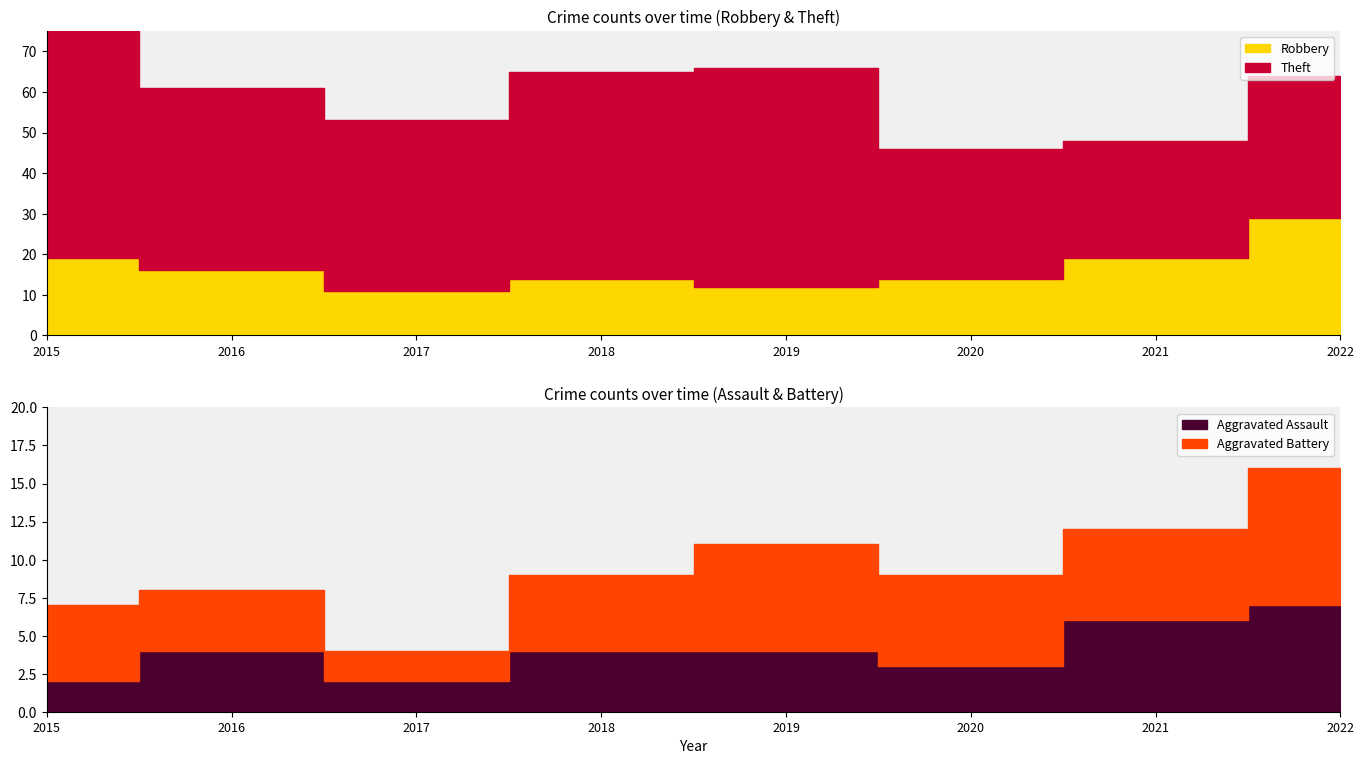

Where does the Aggravated Assault series first go above 4?

2021